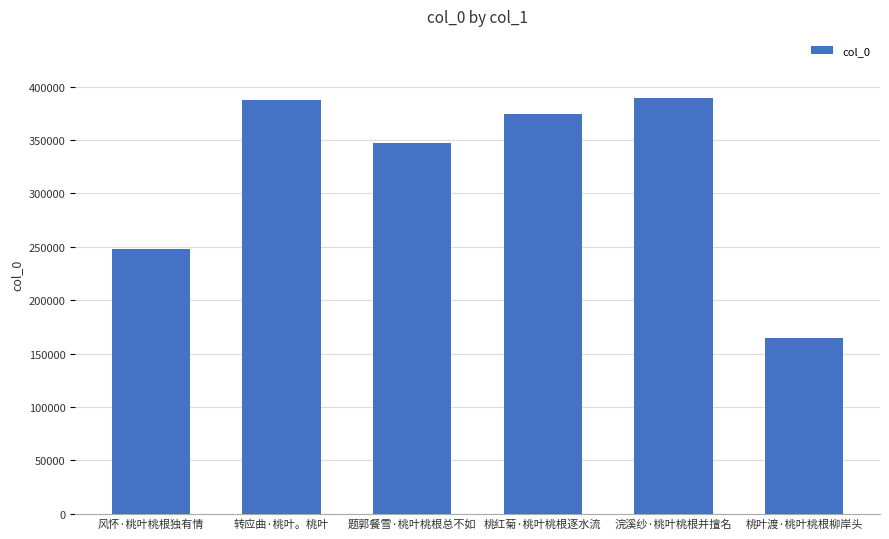

Between 题郭餐雪·桃叶桃根总不如 and 桃红菊·桃叶桃根逐水流, which is larger?

桃红菊·桃叶桃根逐水流